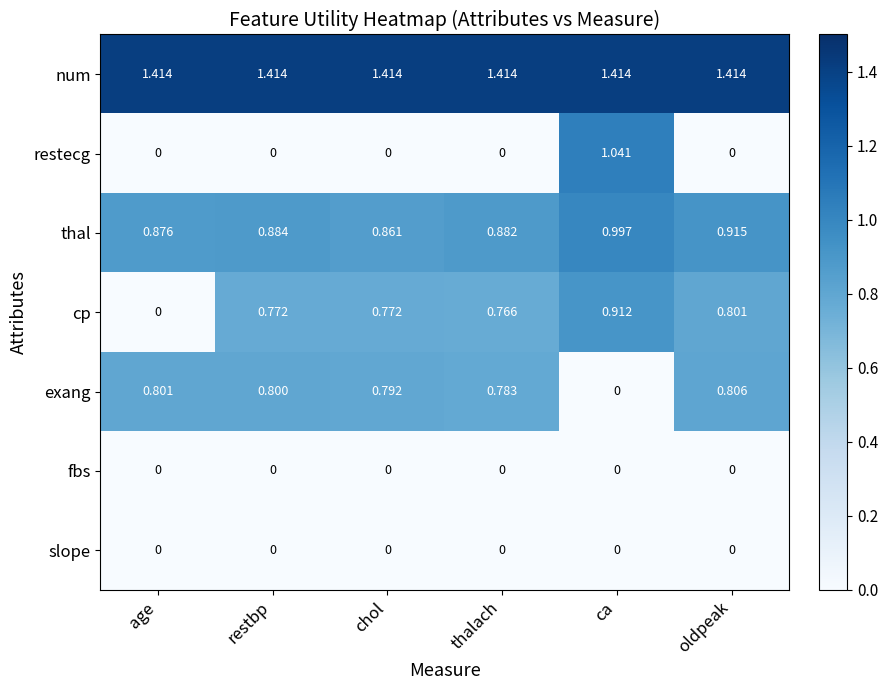

At which category is the sum across all series the highest?

ca